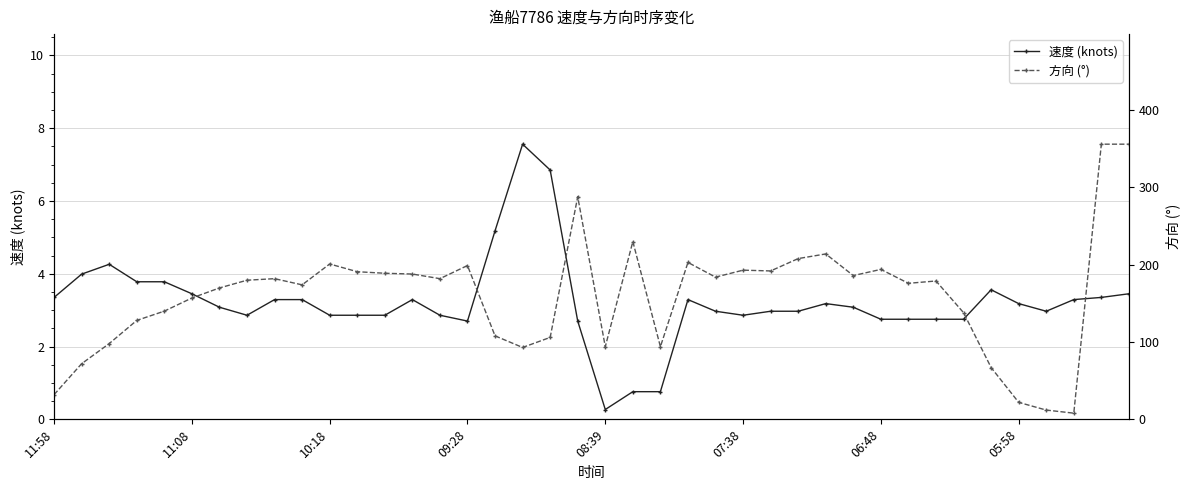

Is it true that 速度 (knots) equals 2.8 at 06:48?

True